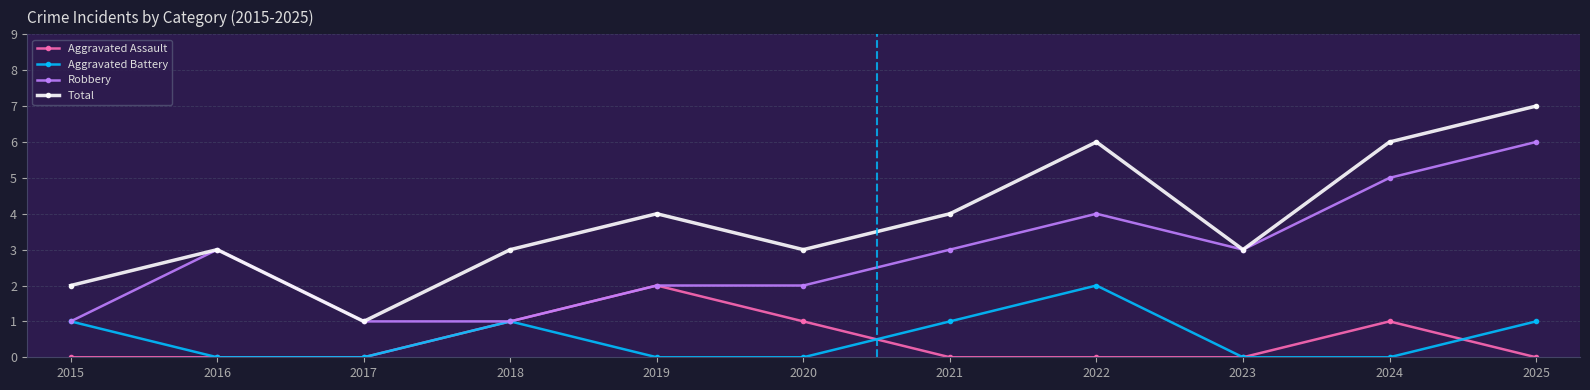

Rank the series at 2020 from lowest to highest value.

Aggravated Battery, Aggravated Assault, Robbery, Total